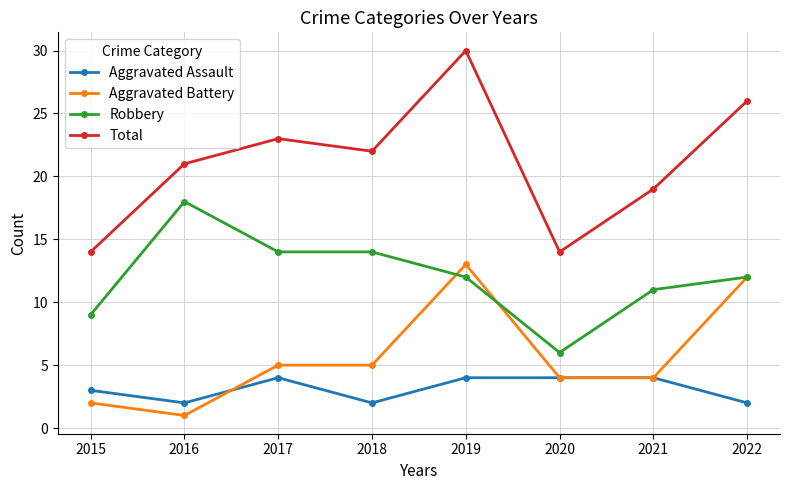

True or false: Robbery and Aggravated Assault cross at least once.

False